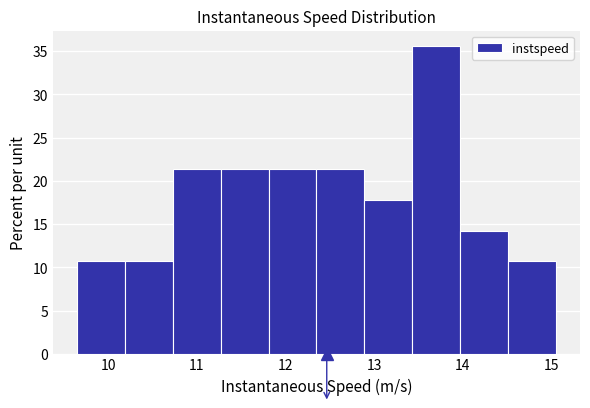

What is the height of the bar covering 12.3 to 12.9 on the x-axis? Neither the bar edges nor the heights are printed on the chart, so give them approximately, as read against the axes.

21.5